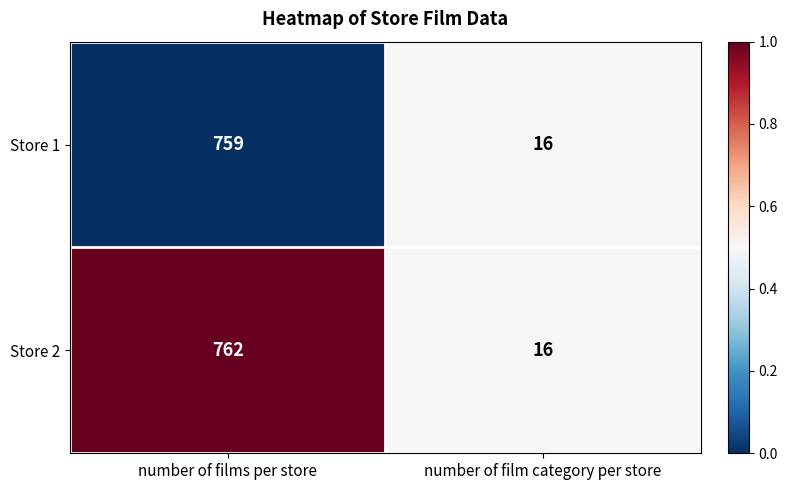

Reading left to right, extract all data points from this chart.

Store 1: number of films per store=759	number of film category per store=16
Store 2: number of films per store=762	number of film category per store=16